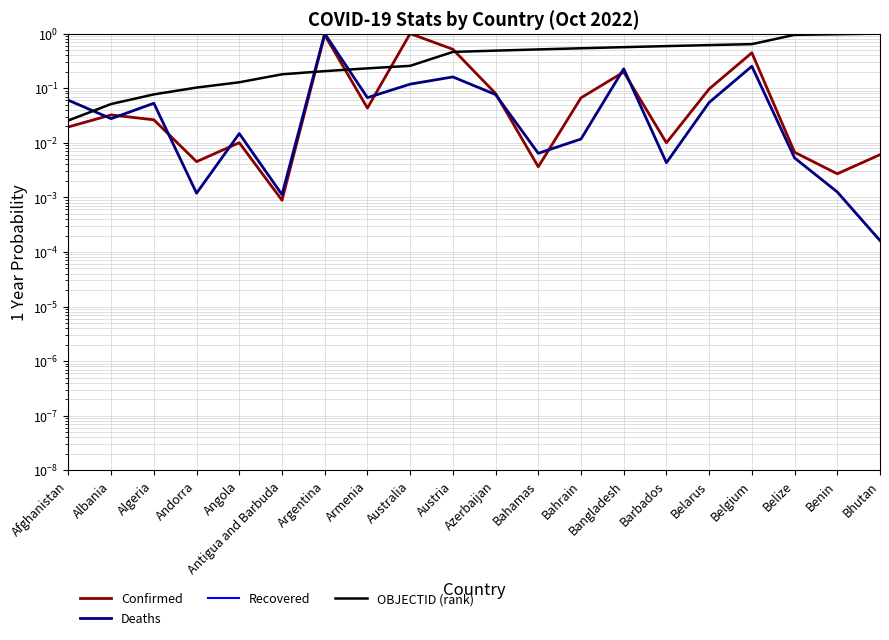

List the series in order of their peak value, highest first.

Confirmed, Deaths, OBJECTID (rank), Recovered